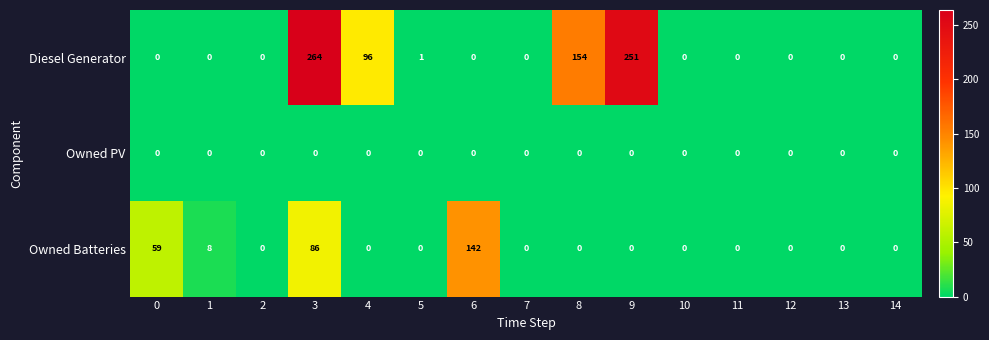

The value of Owned Batteries at 14 is 0. True or false?

True